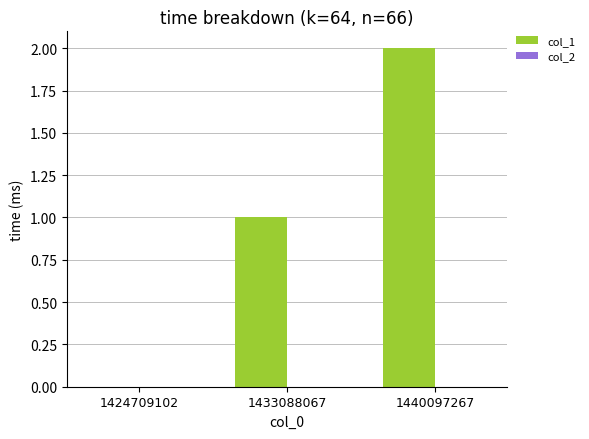

What is the change in value from 1424709102 to 1433088067?

+1